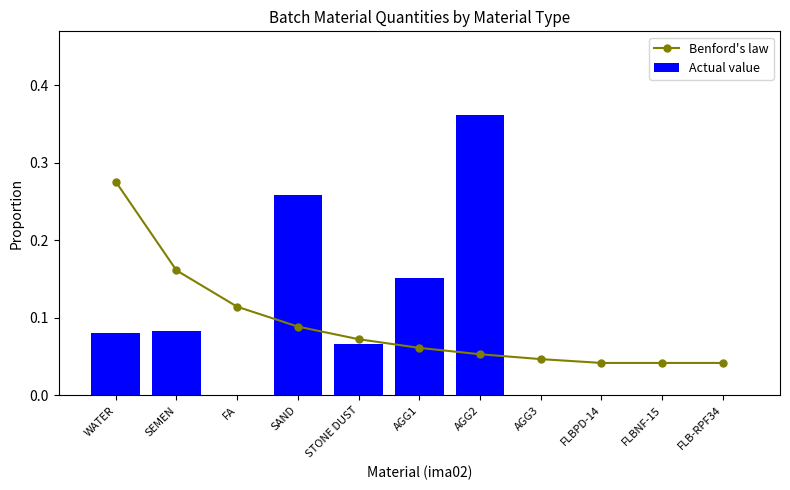

Reading right to left, list all the values displayed in this chart.

Benford's law: FLB-RPF34=0.0	FLBNF-15=0.0	FLBPD-14=0.0	AGG3=0.0	AGG2=0.1	AGG1=0.1	STONE DUST=0.1	SAND=0.1	FA=0.1	SEMEN=0.2	WATER=0.3
Actual value: FLB-RPF34=0.0	FLBNF-15=0.0	FLBPD-14=0.0	AGG3=0.0	AGG2=0.4	AGG1=0.2	STONE DUST=0.1	SAND=0.3	FA=0.0	SEMEN=0.1	WATER=0.1